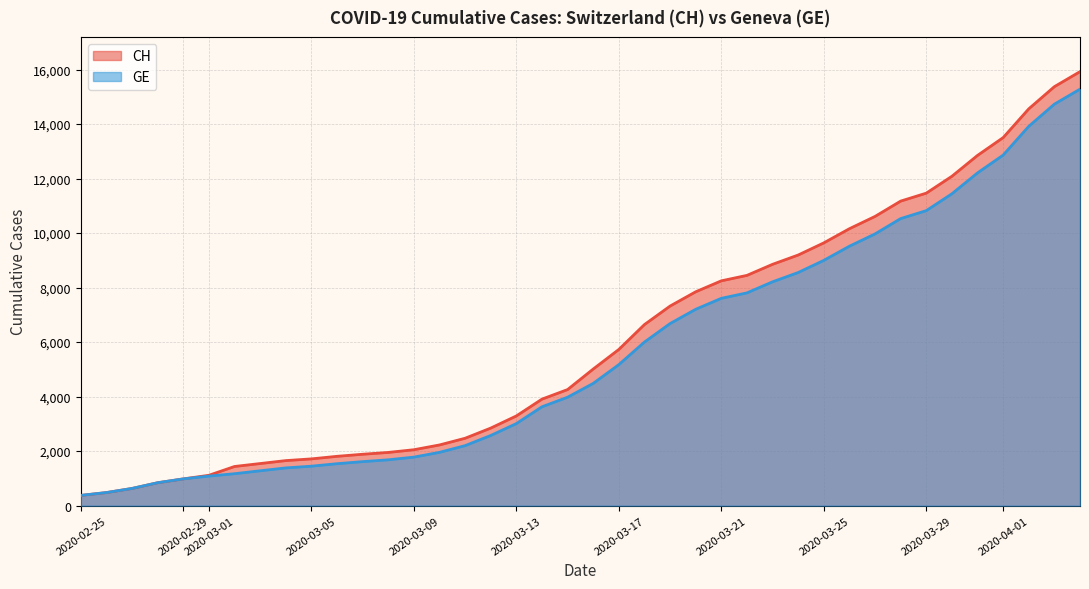

Reading left to right, extract all data points from this chart.

CH: 2020-02-25=375	2020-02-26=479	2020-02-27=630	2020-02-28=840	2020-02-29=981	2020-03-01=1113	2020-03-02=1436	2020-03-03=1544	2020-03-04=1652	2020-03-05=1715	2020-03-06=1809	2020-03-07=1885	2020-03-08=1952	2020-03-09=2051	2020-03-10=2226	2020-03-11=2472	2020-03-12=2845	2020-03-13=3291	2020-03-14=3908	2020-03-15=4259	2020-03-16=5012	2020-03-17=5731	2020-03-18=6644	2020-03-19=7323	2020-03-20=7847	2020-03-21=8249	2020-03-22=8449	2020-03-23=8855	2020-03-24=9196	2020-03-25=9642	2020-03-26=10162	2020-03-27=10613	2020-03-28=11175	2020-03-29=11467	2020-03-30=12086	2020-03-31=12852	2020-04-01=13505	2020-04-02=14561	2020-04-03=15375	2020-04-04=15926
GE: 2020-02-25=375	2020-02-26=479	2020-02-27=630	2020-02-28=840	2020-02-29=981	2020-03-01=1083	2020-03-02=1171	2020-03-03=1278	2020-03-04=1384	2020-03-05=1447	2020-03-06=1538	2020-03-07=1614	2020-03-08=1681	2020-03-09=1780	2020-03-10=1955	2020-03-11=2201	2020-03-12=2574	2020-03-13=3010	2020-03-14=3627	2020-03-15=3978	2020-03-16=4485	2020-03-17=5174	2020-03-18=6002	2020-03-19=6681	2020-03-20=7205	2020-03-21=7607	2020-03-22=7807	2020-03-23=8213	2020-03-24=8554	2020-03-25=9000	2020-03-26=9520	2020-03-27=9971	2020-03-28=10533	2020-03-29=10825	2020-03-30=11444	2020-03-31=12210	2020-04-01=12863	2020-04-02=13919	2020-04-03=14733	2020-04-04=15284